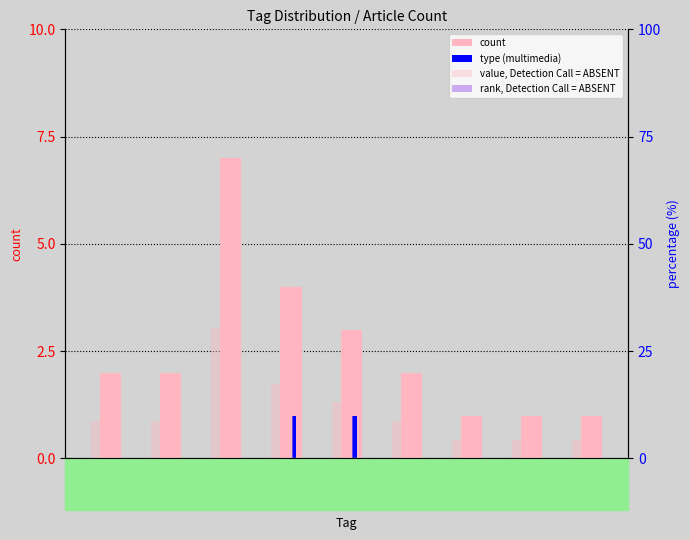

What is the difference between the second highest and minimum values in the value, Detection Call = ABSENT series?

13.0